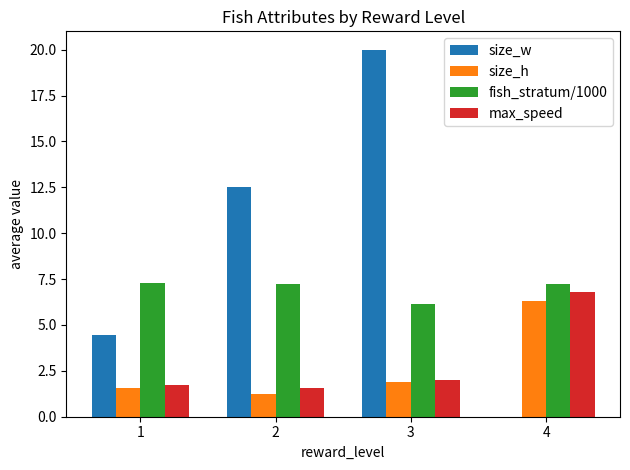

How many max_speed values are between 1 and 6?

3